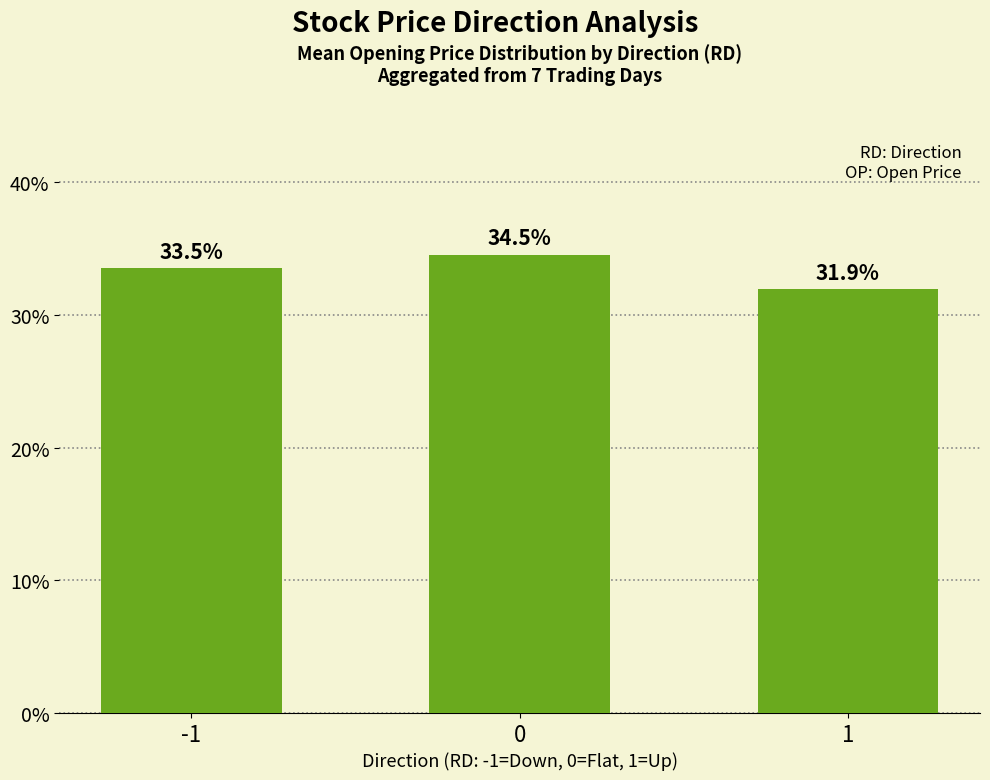

The chart shows a value of 0.3 at 0. True or false?

True